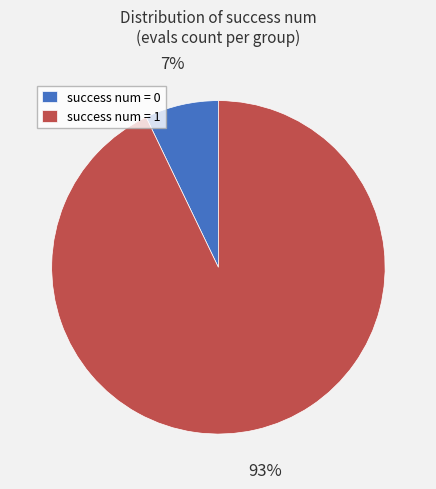

To the nearest percent, what is the difference between the largest and smallest slice percentages?

86%